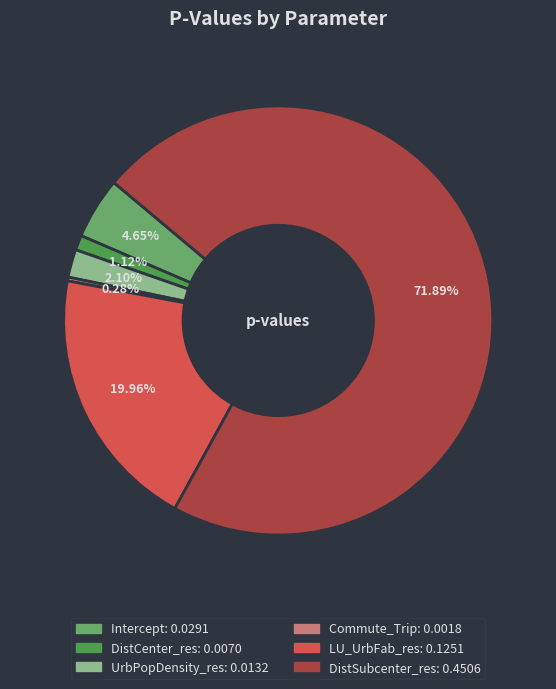

How many slices are in this pie chart?

6